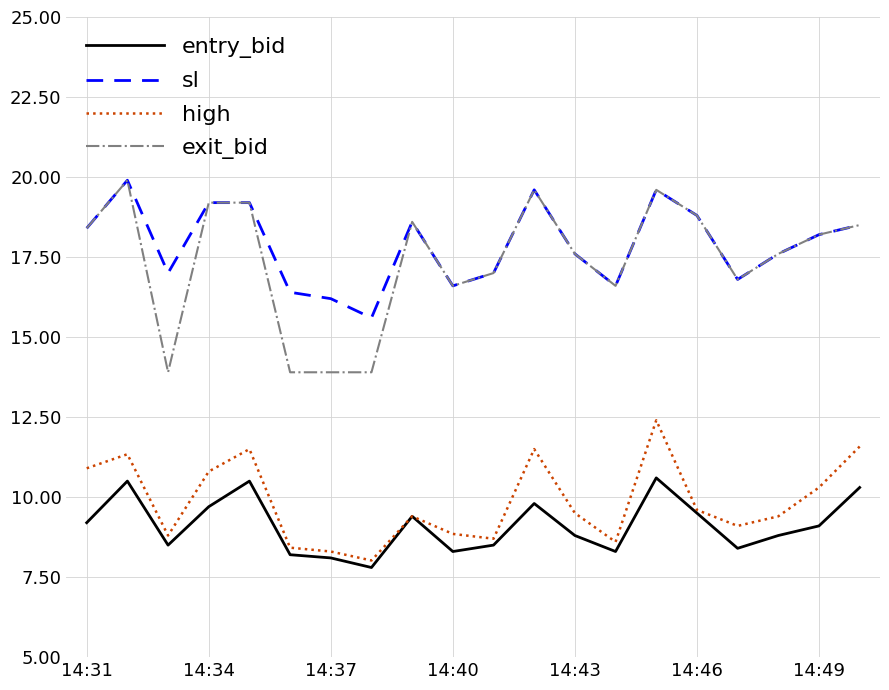

True or false: high has more than 0 points higher than both neighbors.

True